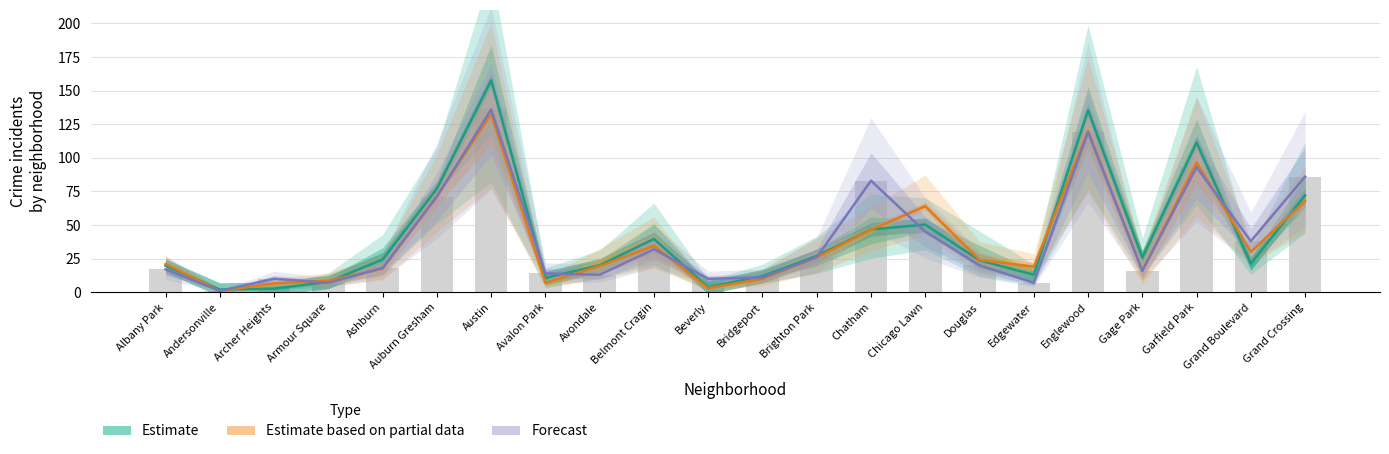

Reading right to left, extract all data points from this chart.

Estimate: Grand Crossing=72.0	Grand Boulevard=21.3	Garfield Park=111.3	Gage Park=25.7	Englewood=135.3	Edgewater=13.0	Douglas=23.7	Chicago Lawn=50.3	Chatham=46.7	Brighton Park=27.0	Bridgeport=12.0	Beverly=3.7	Belmont Cragin=39.7	Avondale=20.0	Avalon Park=10.7	Austin=157.7	Auburn Gresham=77.0	Ashburn=24.3	Armour Square=7.7	Archer Heights=2.7	Andersonville=2.0	Albany Park=19.7
Estimate based on partial data: Grand Crossing=68.0	Grand Boulevard=30.0	Garfield Park=96.5	Gage Park=16.0	Englewood=120.0	Edgewater=19.0	Douglas=24.0	Chicago Lawn=64.0	Chatham=46.5	Brighton Park=26.0	Bridgeport=10.0	Beverly=3.0	Belmont Cragin=34.5	Avondale=19.5	Avalon Park=7.0	Austin=132.5	Auburn Gresham=71.5	Ashburn=17.5	Armour Square=8.5	Archer Heights=6.5	Andersonville=1.0	Albany Park=21.0
Forecast: Grand Crossing=86.0	Grand Boulevard=38.0	Garfield Park=93.0	Gage Park=16.0	Englewood=119.0	Edgewater=7.0	Douglas=20.0	Chicago Lawn=45.0	Chatham=83.0	Brighton Park=26.0	Bridgeport=11.0	Beverly=10.0	Belmont Cragin=32.0	Avondale=13.0	Avalon Park=14.0	Austin=136.0	Auburn Gresham=71.0	Ashburn=18.0	Armour Square=7.0	Archer Heights=10.0	Andersonville=1.0	Albany Park=17.0